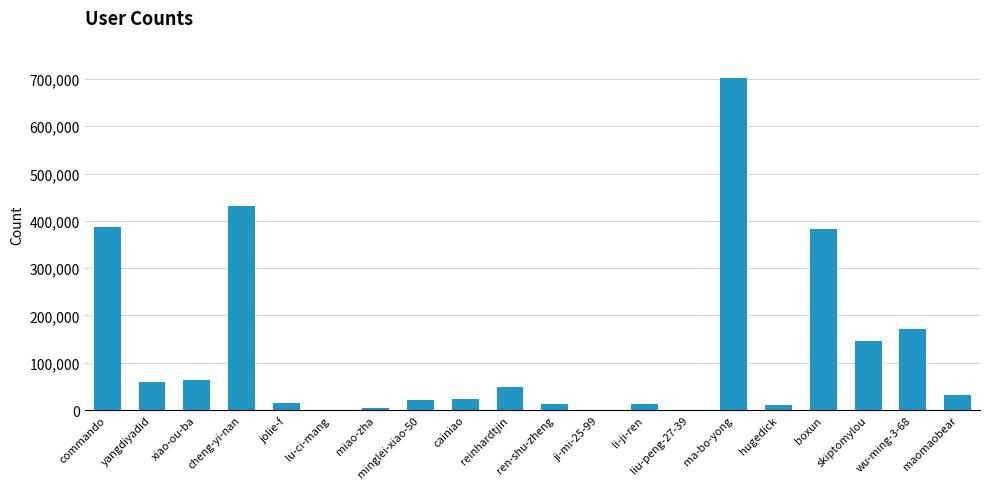

What is the maximum value shown in the chart?

702405